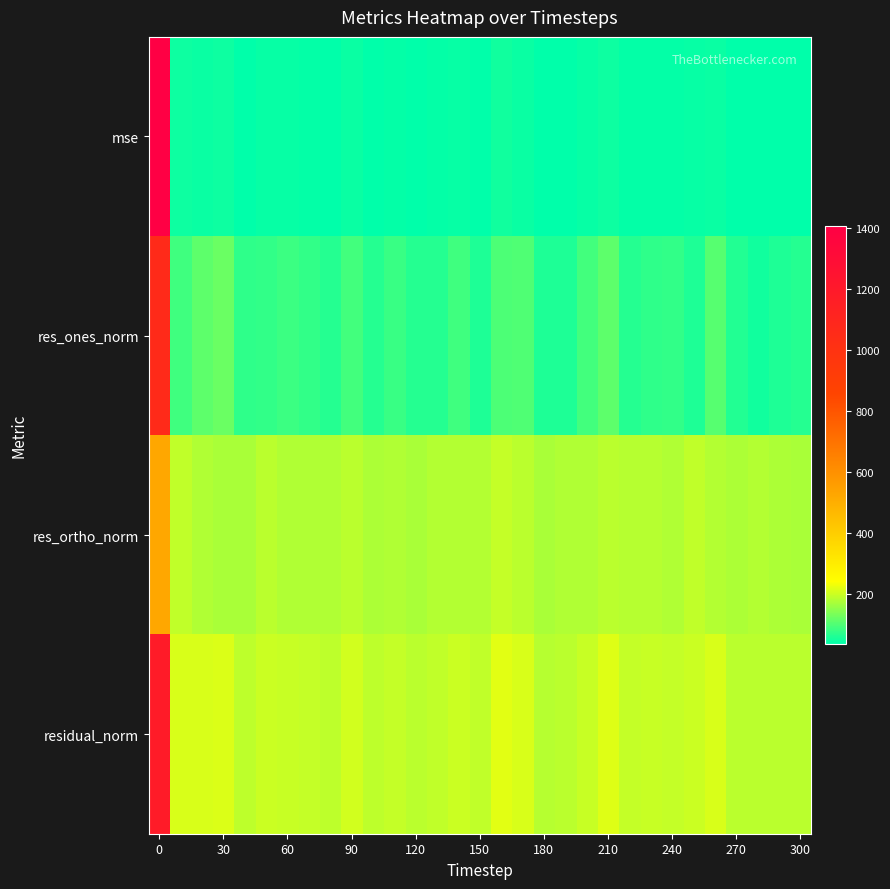

What is the greatest value displayed?

1406.3